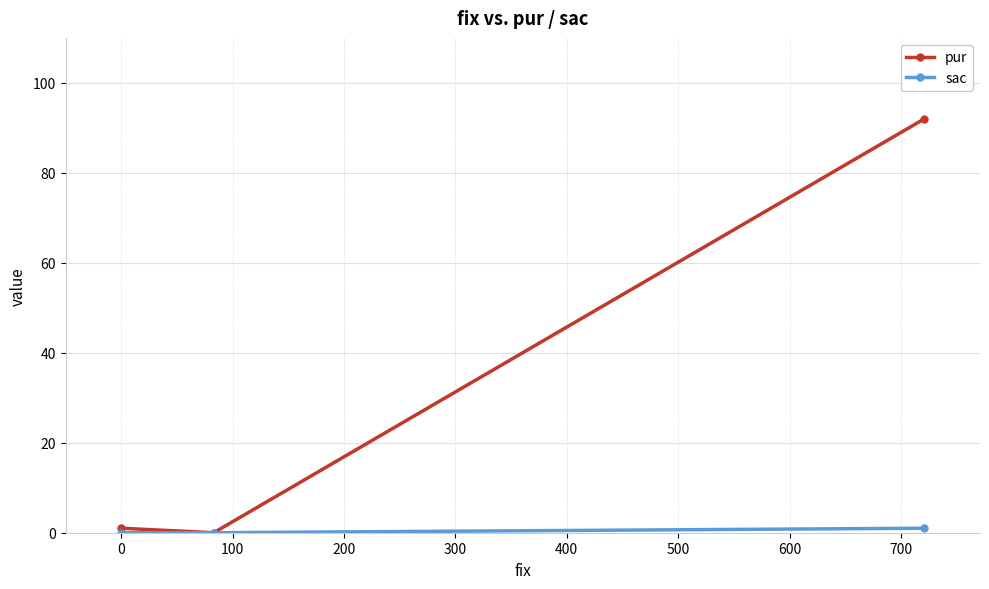

Which series has the largest total across all categories?

pur